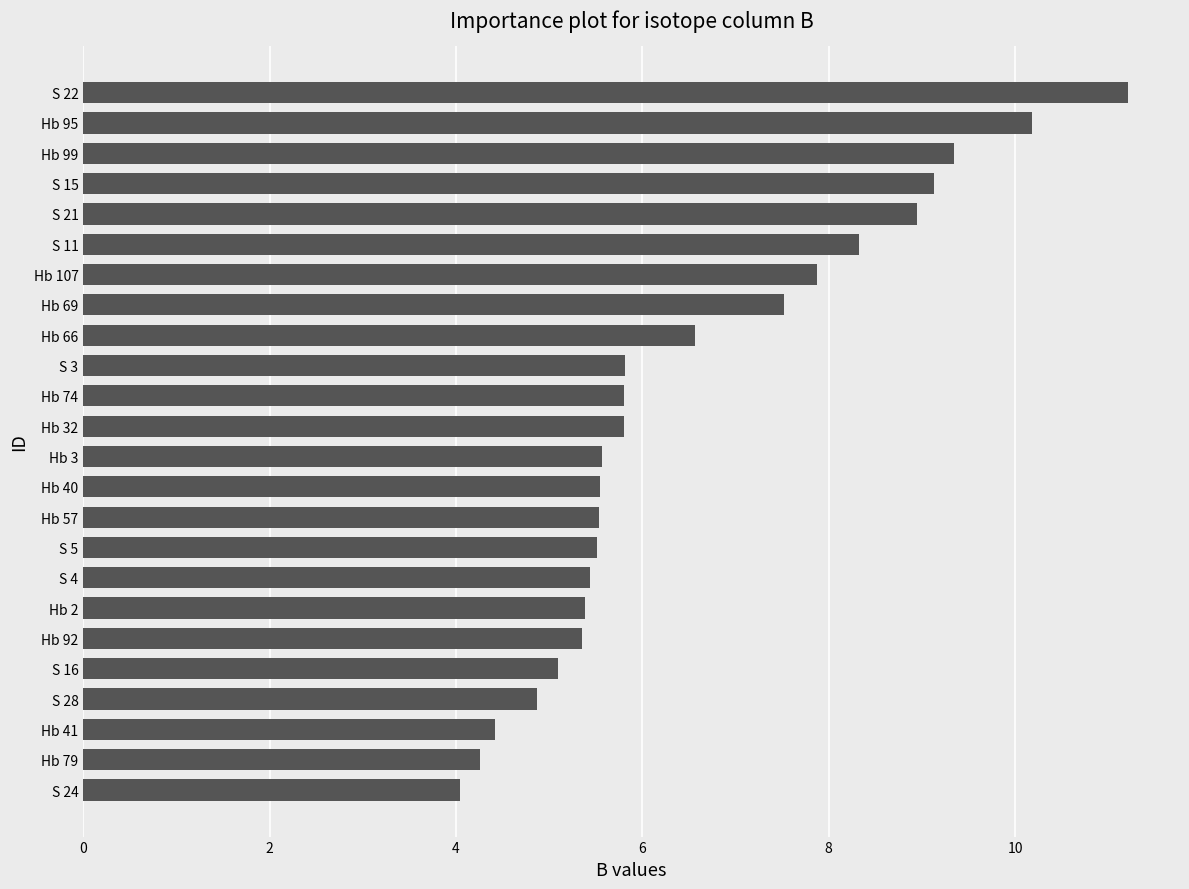

Are the bars grouped side by side (vs. stacked)?

No